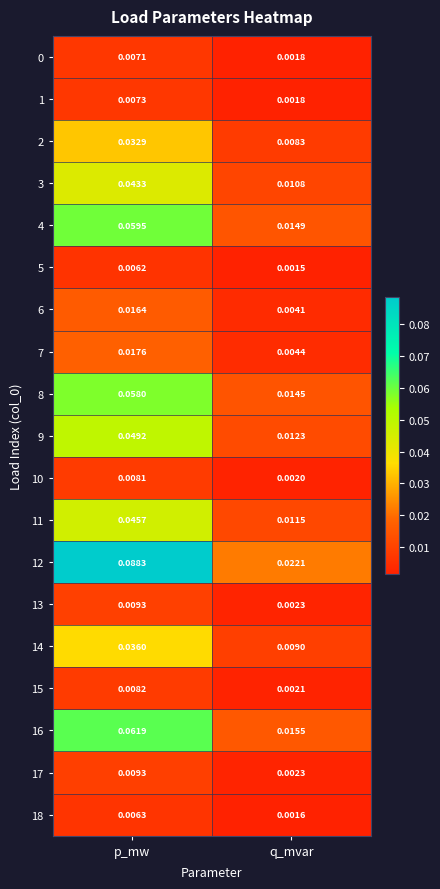

Rank the categories by 7 value from lowest to highest.

q_mvar, p_mw